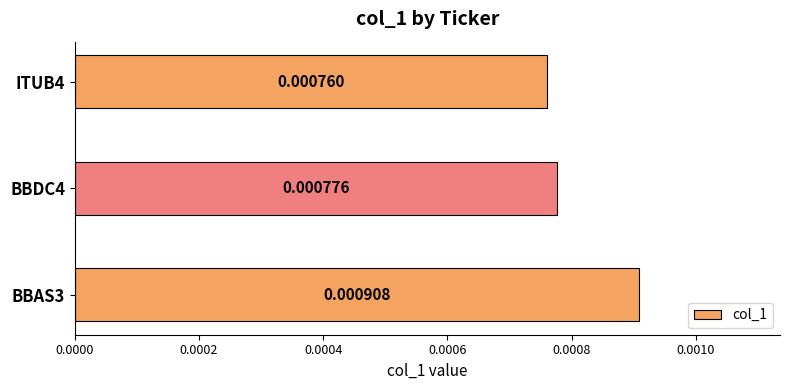

Rank the categories by value from lowest to highest.

ITUB4, BBDC4, BBAS3